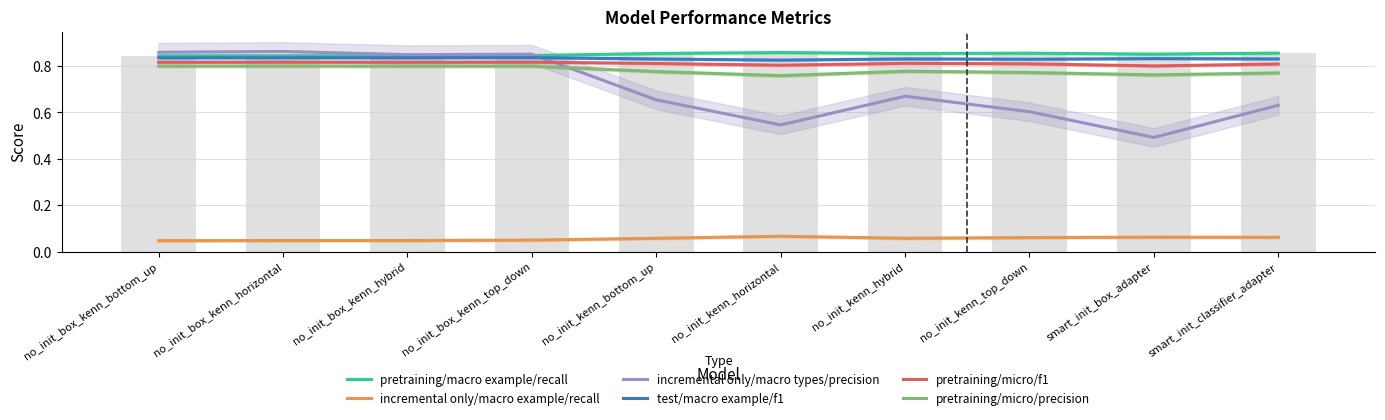

What is the highest value of the incremental only/macro example/recall series?

0.1